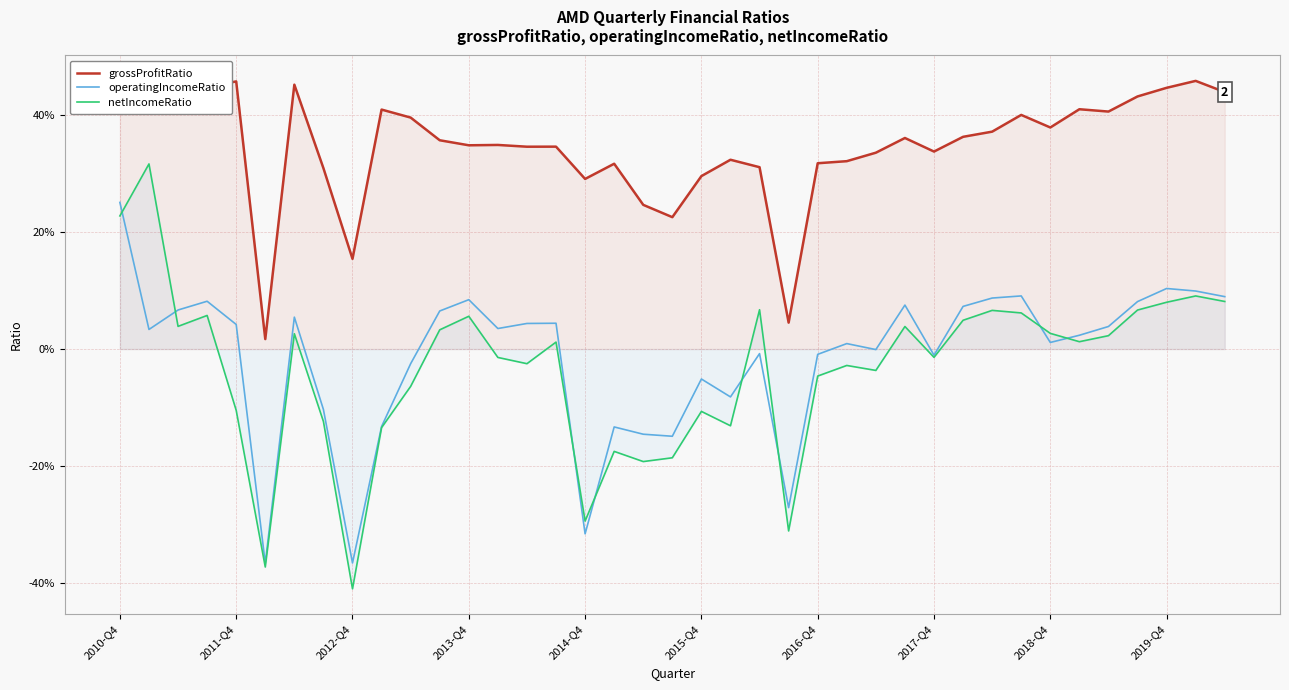

What is the difference between the maximum and minimum values in the grossProfitRatio series?

0.4